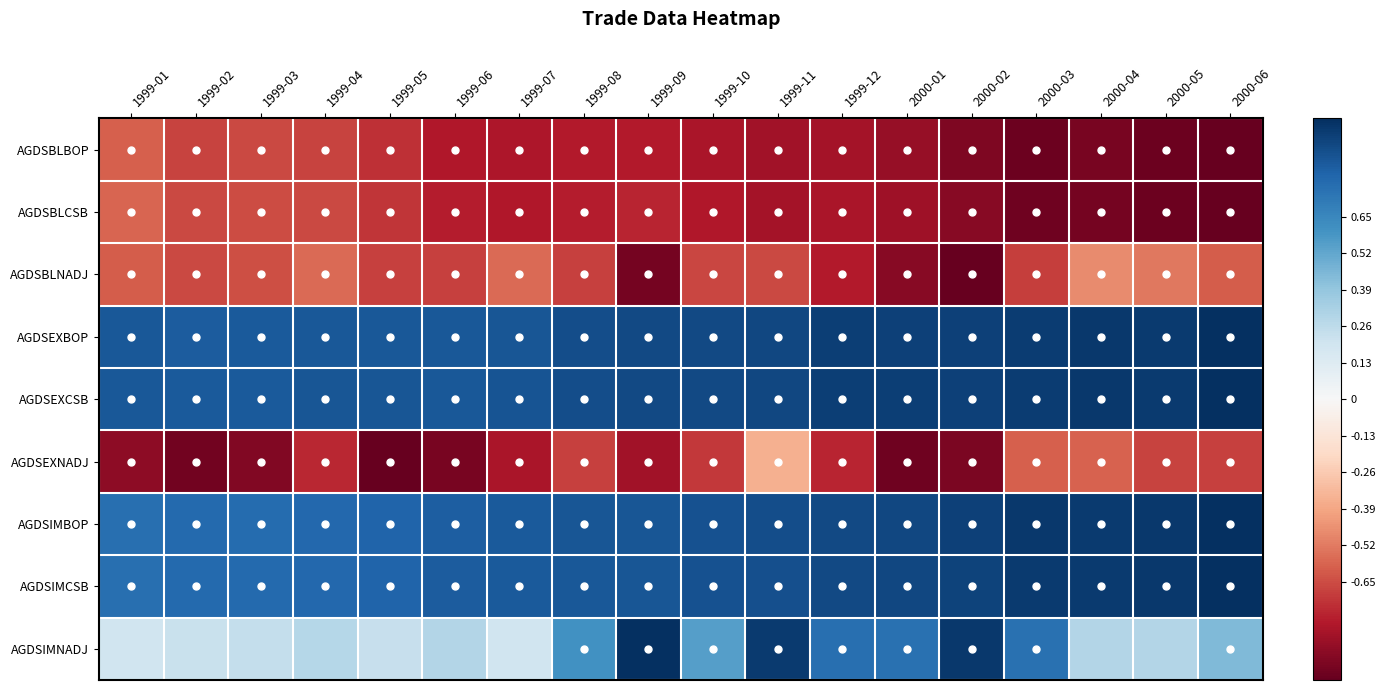

How many series are shown in this chart?

9